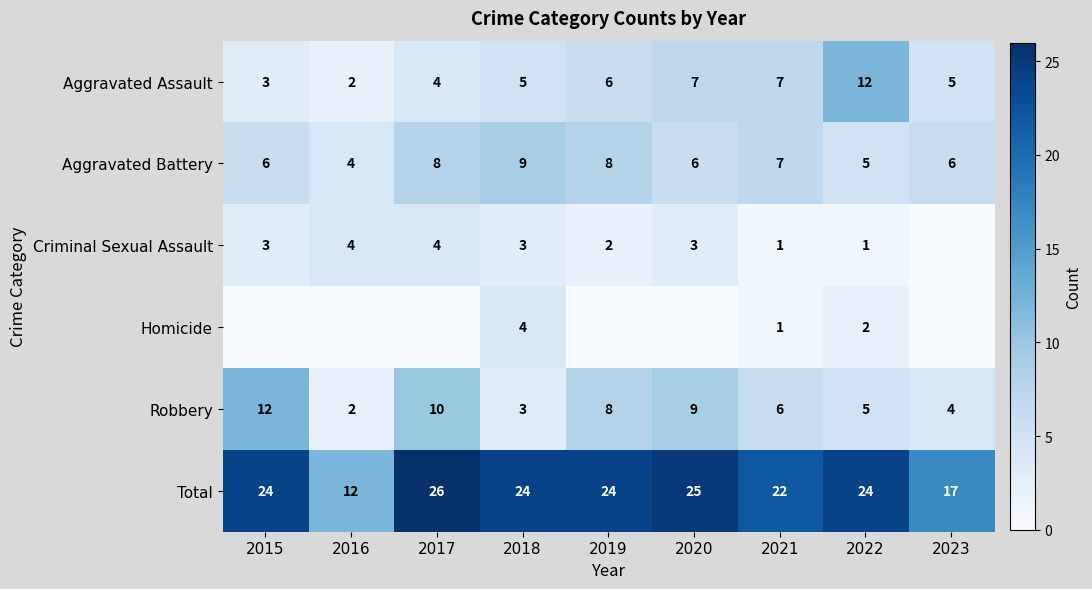

What is the total value across all series at 2015?

48